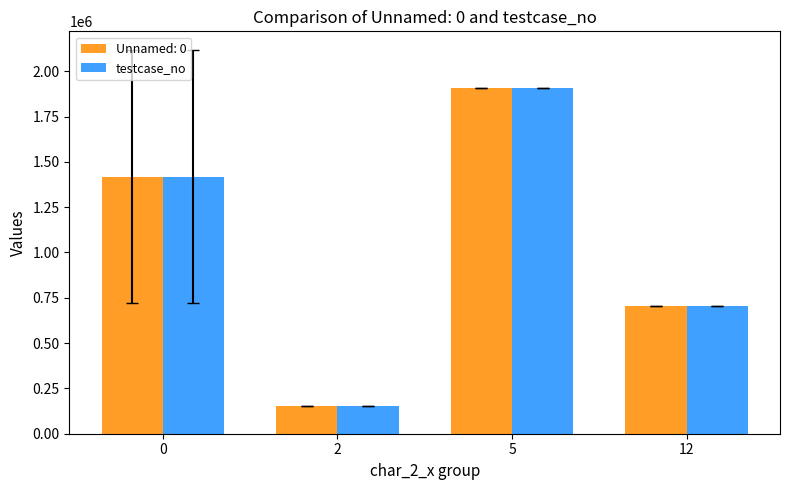

What is the difference between the maximum and minimum values in the testcase_no series?

1755501.0